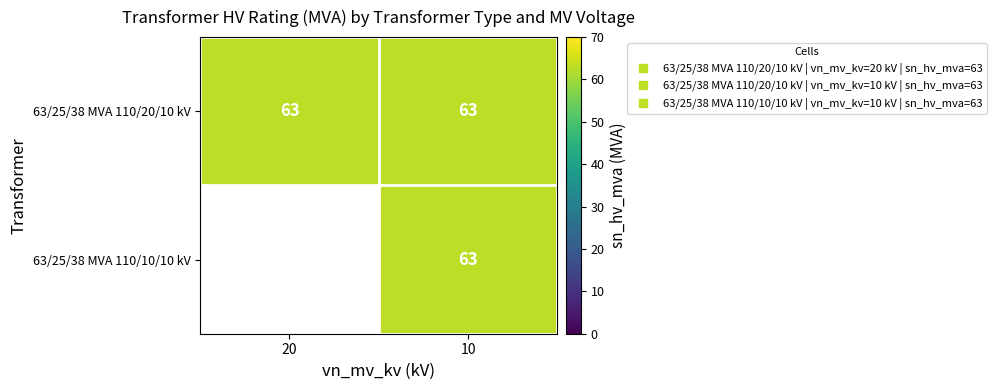

At which category is the sum across all series the highest?

10